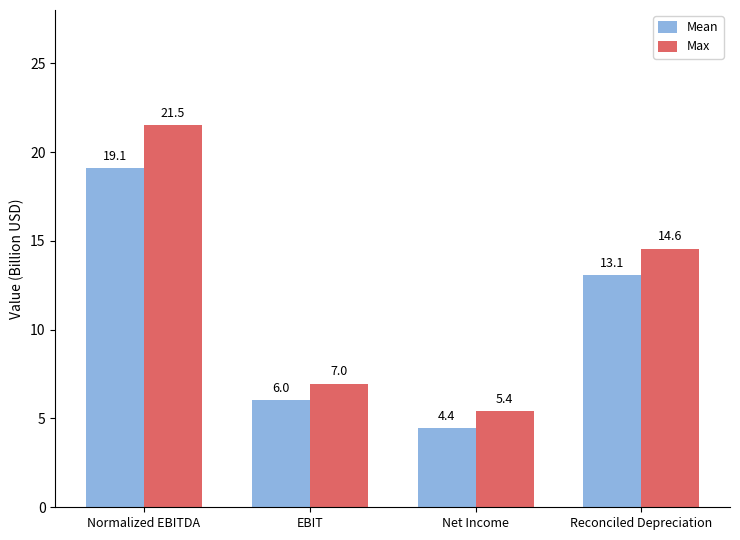

What is the value of the Max bar at the 1st from the left?

21.5